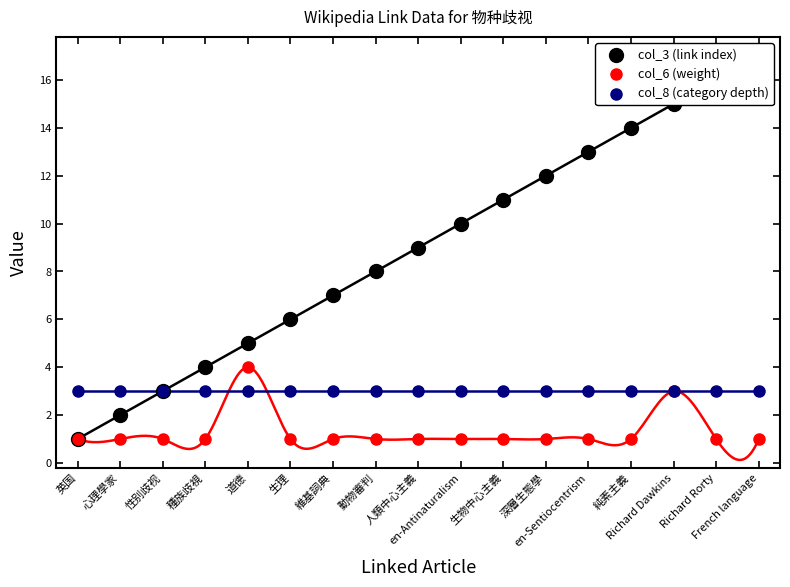

What are all the series names shown in the legend?

col_3 (link index), col_6 (weight), col_8 (category depth)